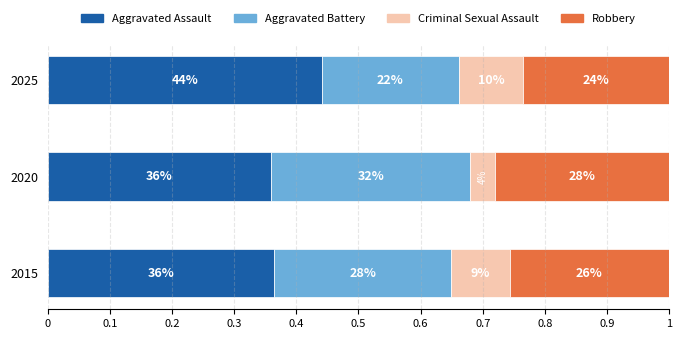

Which series has the largest total across all categories?

Aggravated Assault